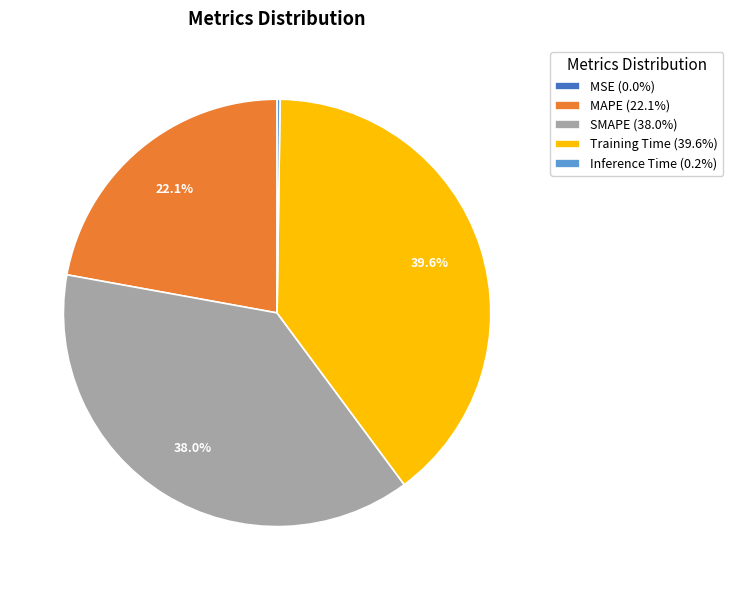

Does any single category account for the majority?

No